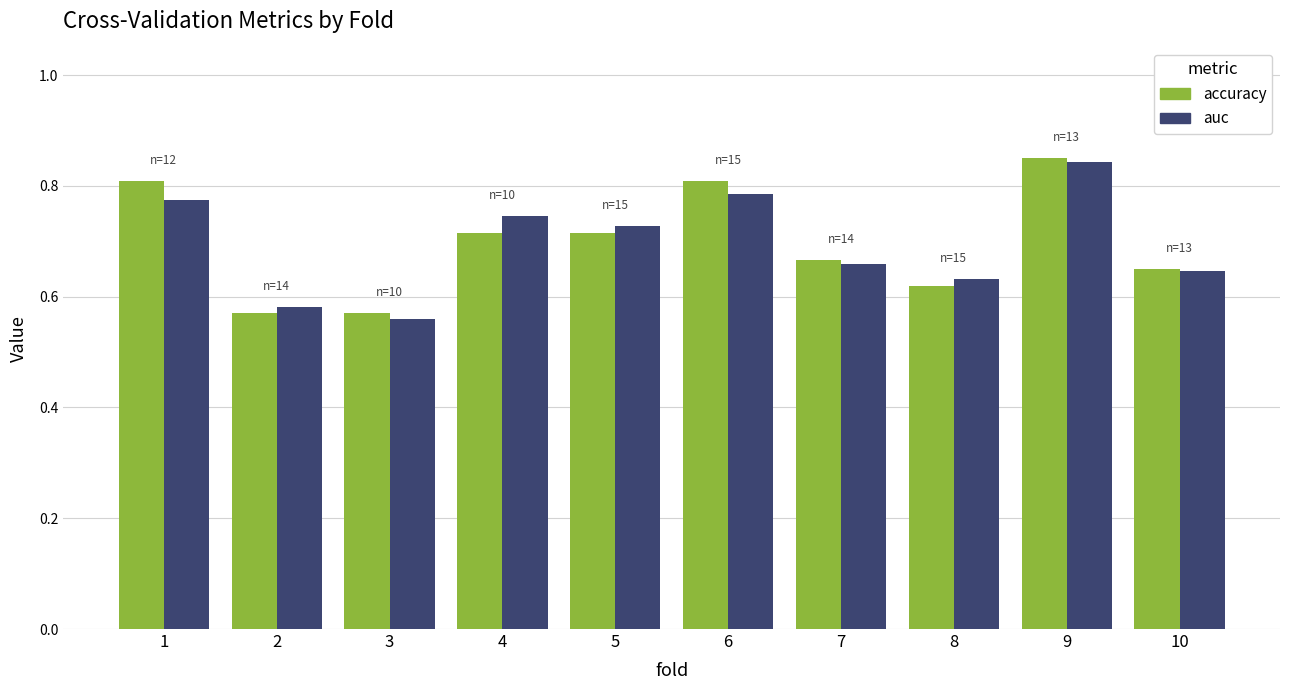

The accuracy series shows 0.4 at 9. True or false?

False